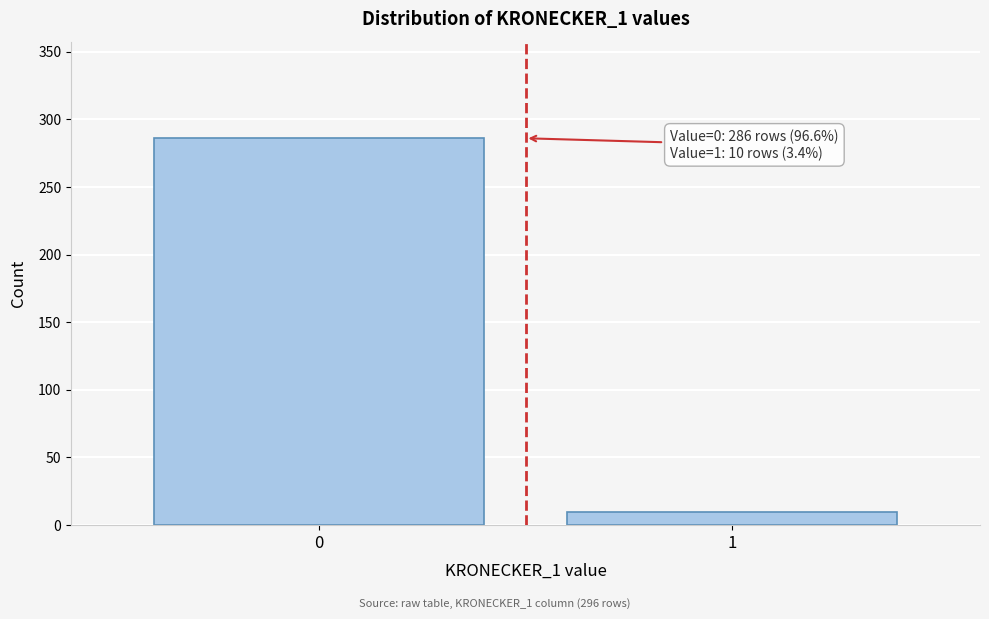

Reading right to left, extract all data points from this chart.

1=10	0=286